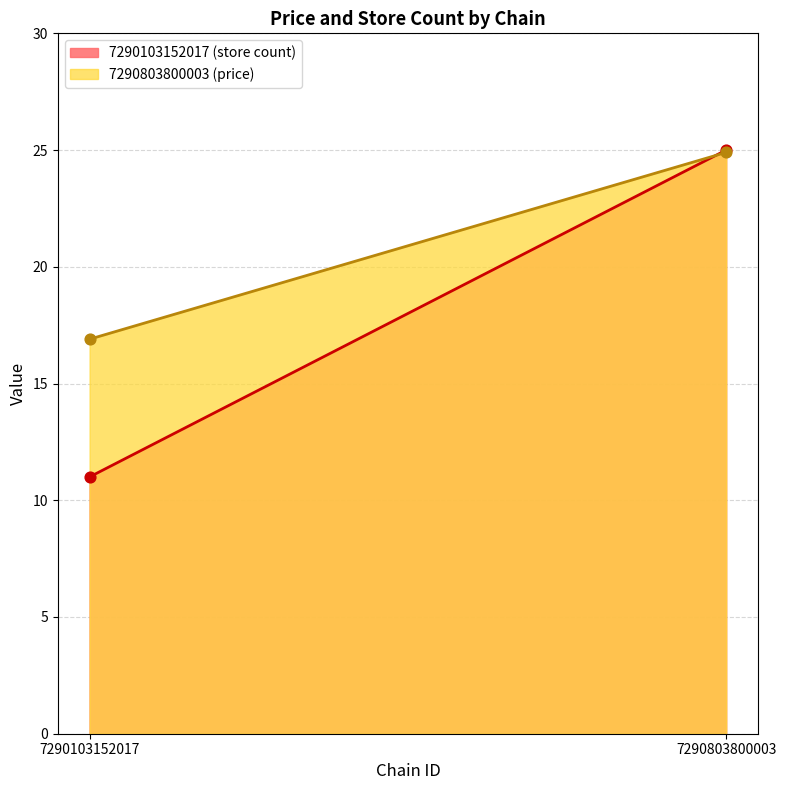

What is the total value across all series at 7290803800003?

49.9